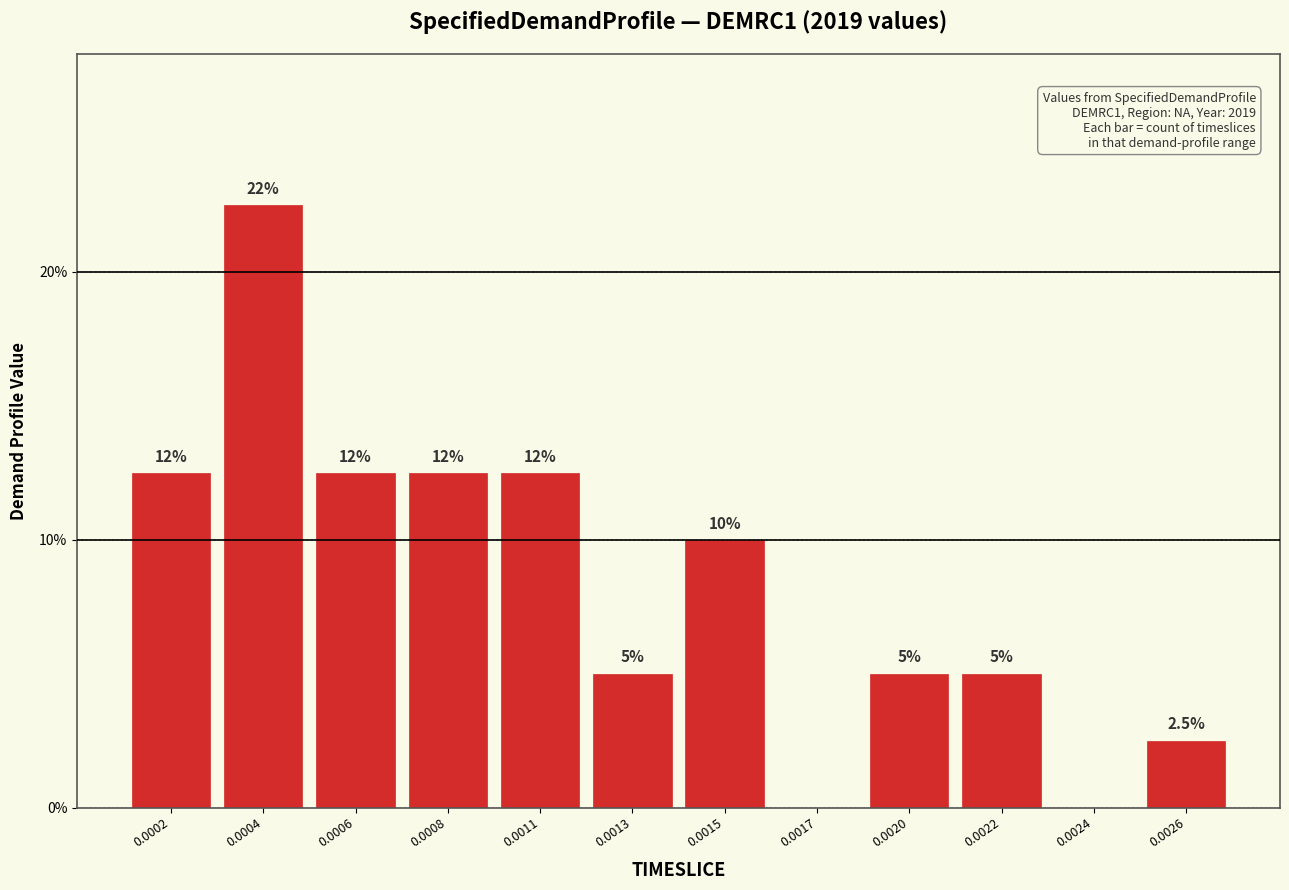

Reading right to left, extract all data points from this chart.

0.0026=2.5	0.0024=0.0	0.0022=5.0	0.0020=5.0	0.0017=0.0	0.0015=10.0	0.0013=5.0	0.0011=12.5	0.0008=12.5	0.0006=12.5	0.0004=22.5	0.0002=12.5